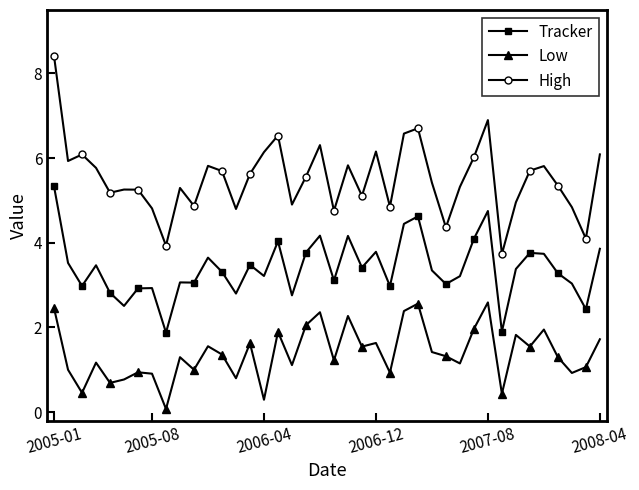

True or false: Low has more than 2 interior local peaks.

True